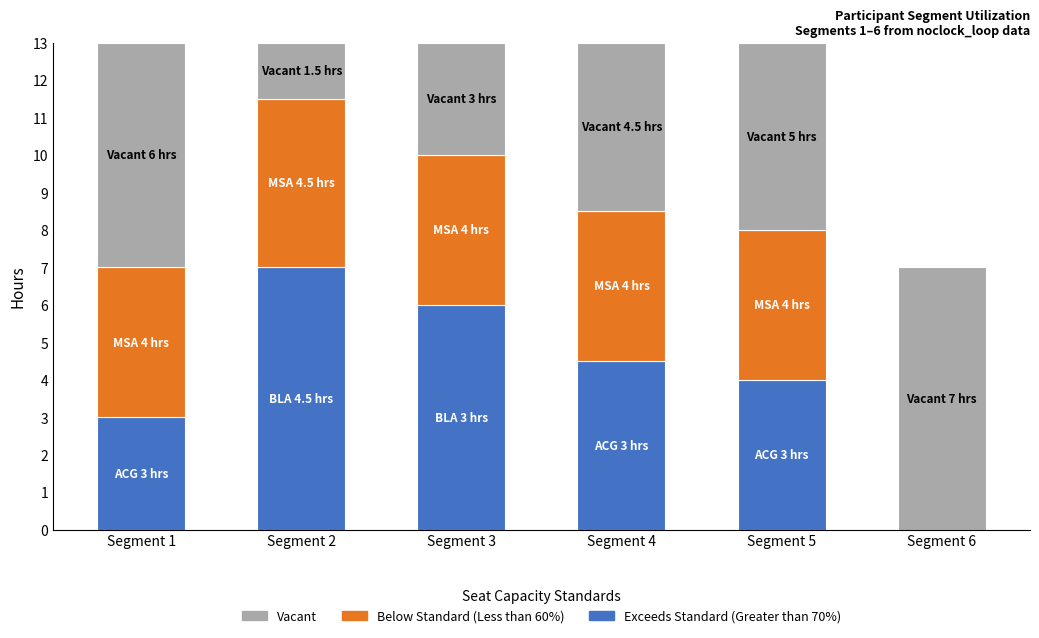

What is the sum of the Exceeds Standard (Greater than 70%) values at Segment 5 and Segment 6?

4.0